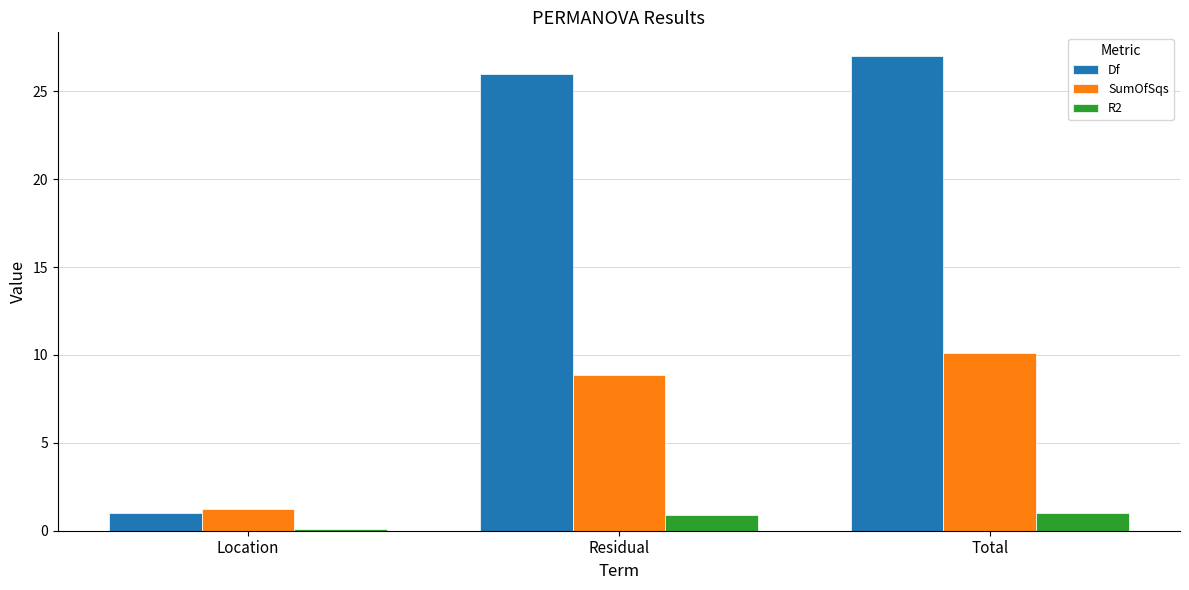

What is the smallest value displayed?

0.1